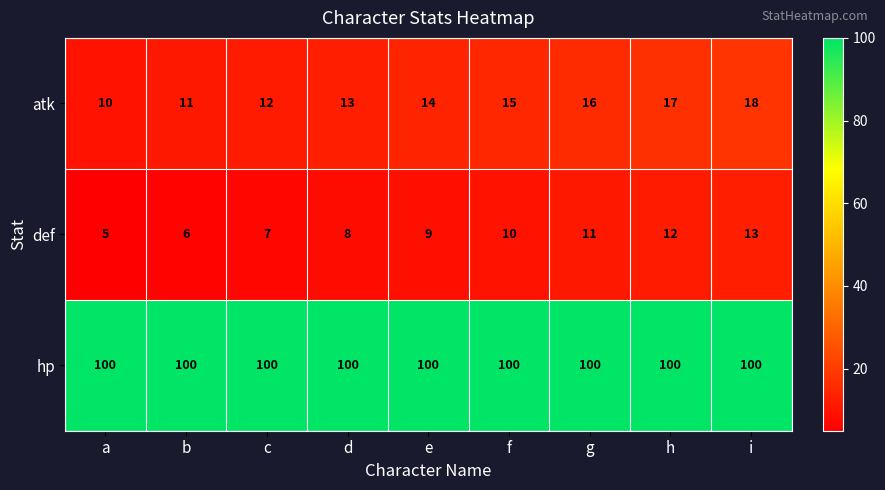

What is the difference between the highest and lowest values at h?

88